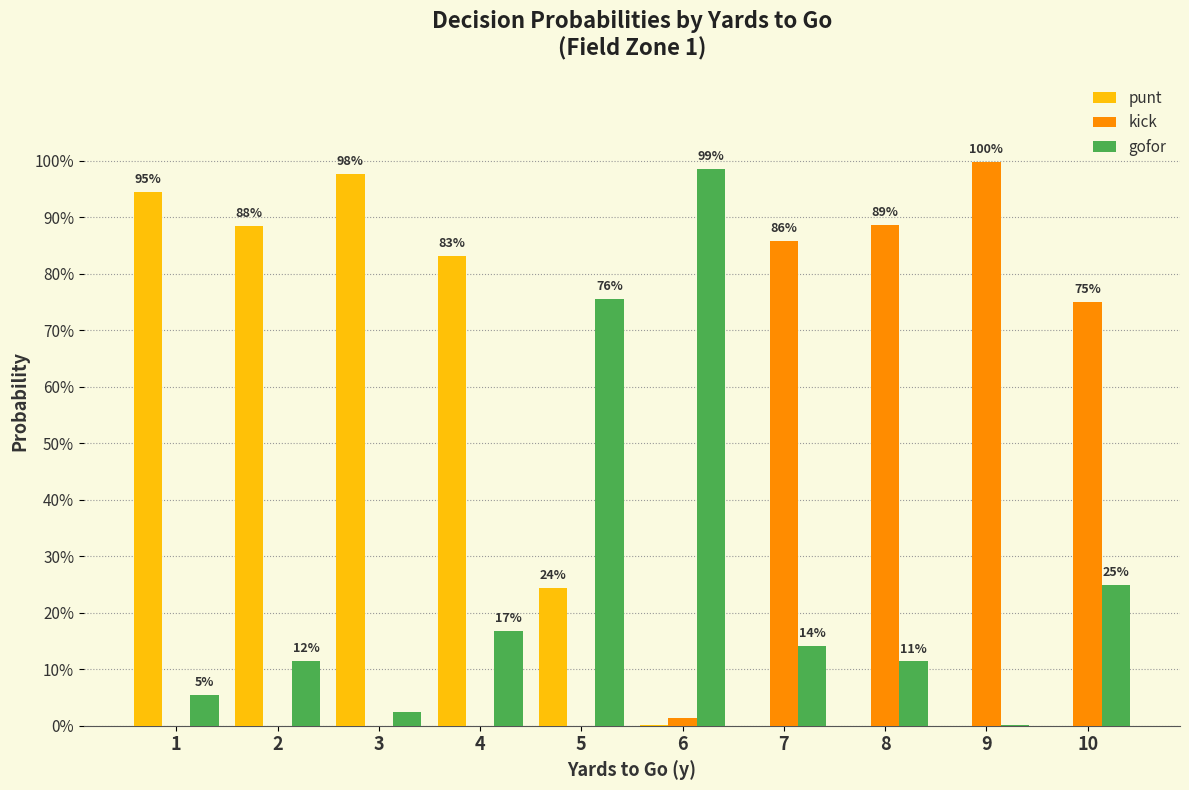

What are all the series names shown in the legend?

punt, kick, gofor